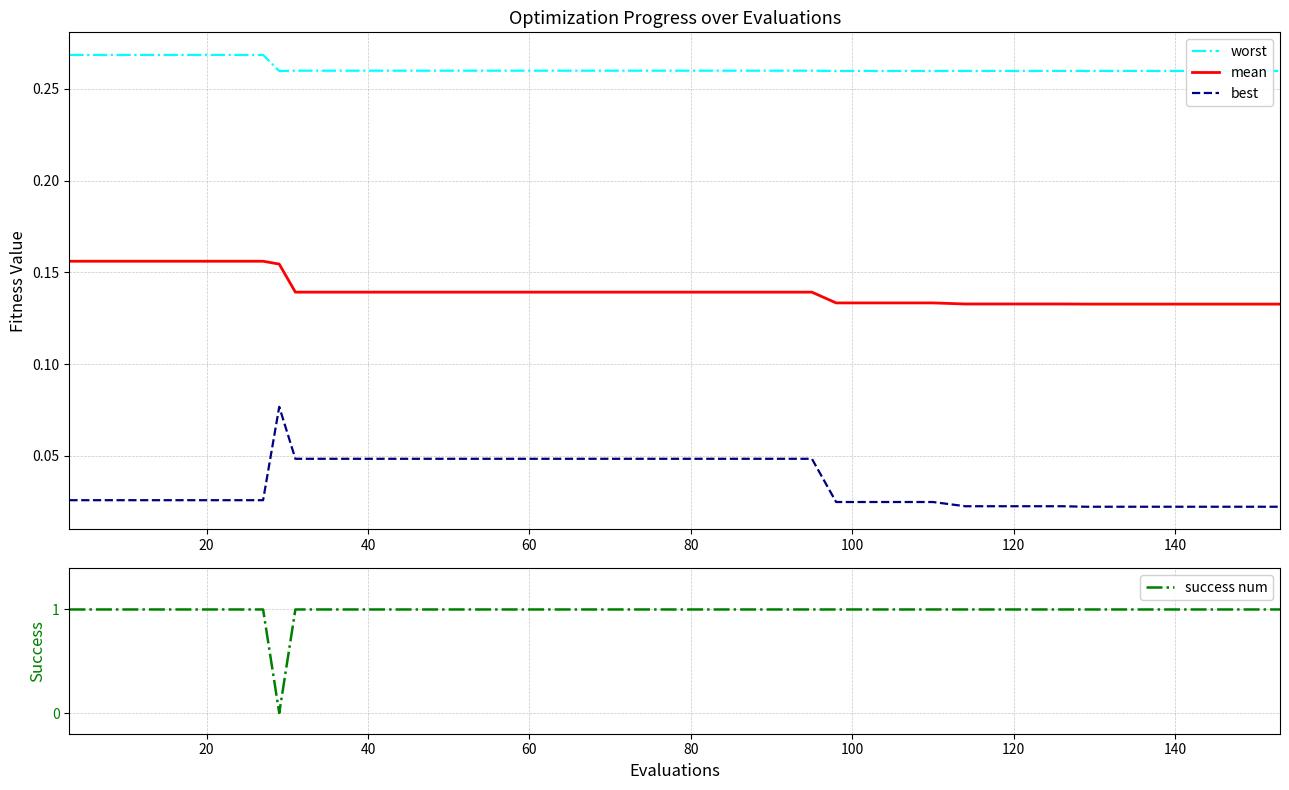

True or false: mean and best cross at least once.

False